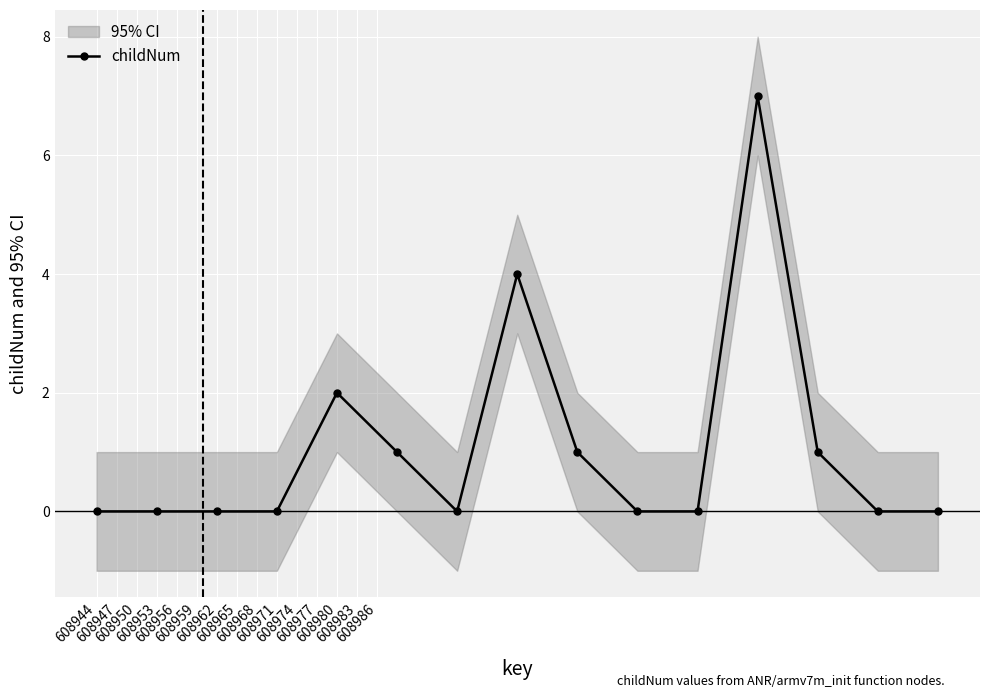

True or false: childNum has more than 2 points higher than both neighbors.

True